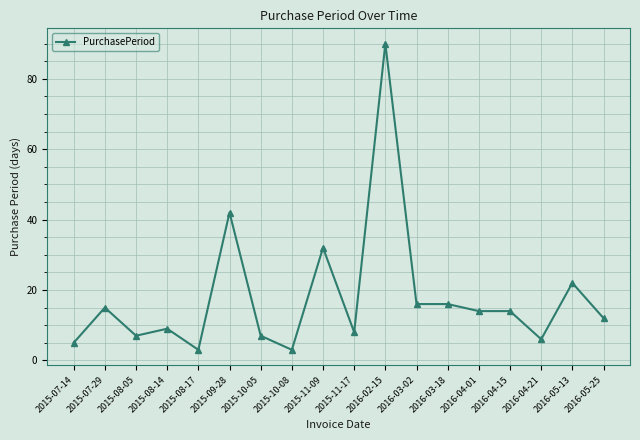

How many values are below 14?

9